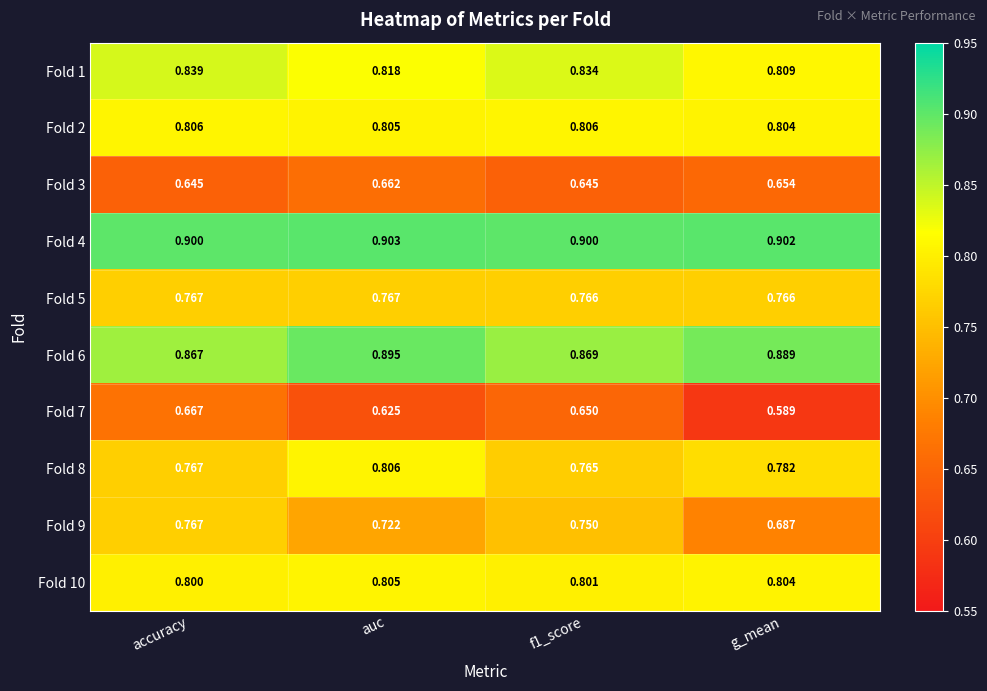

Where is Fold 2 nearest to the value 0?

g_mean